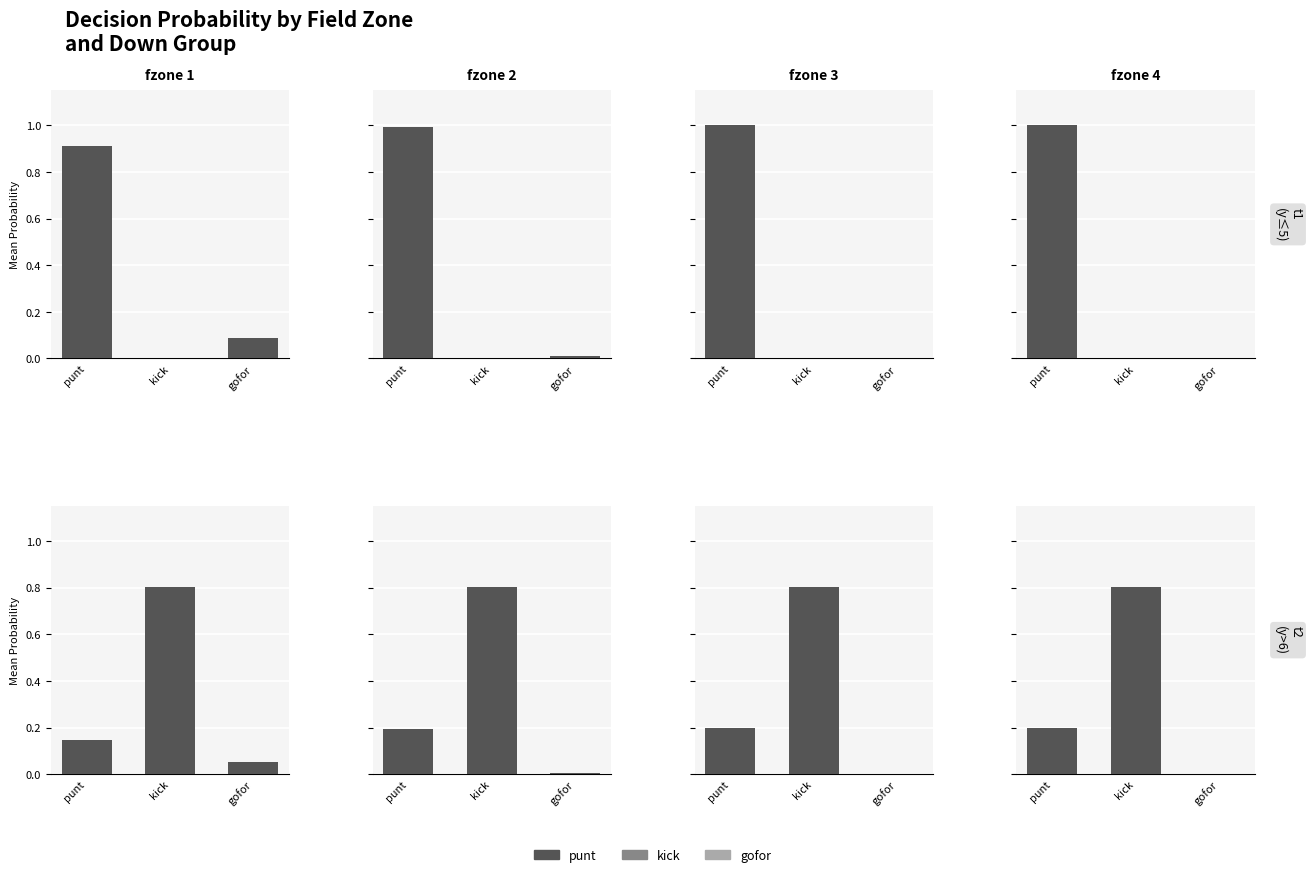

How many positive values does the gofor series have?

3